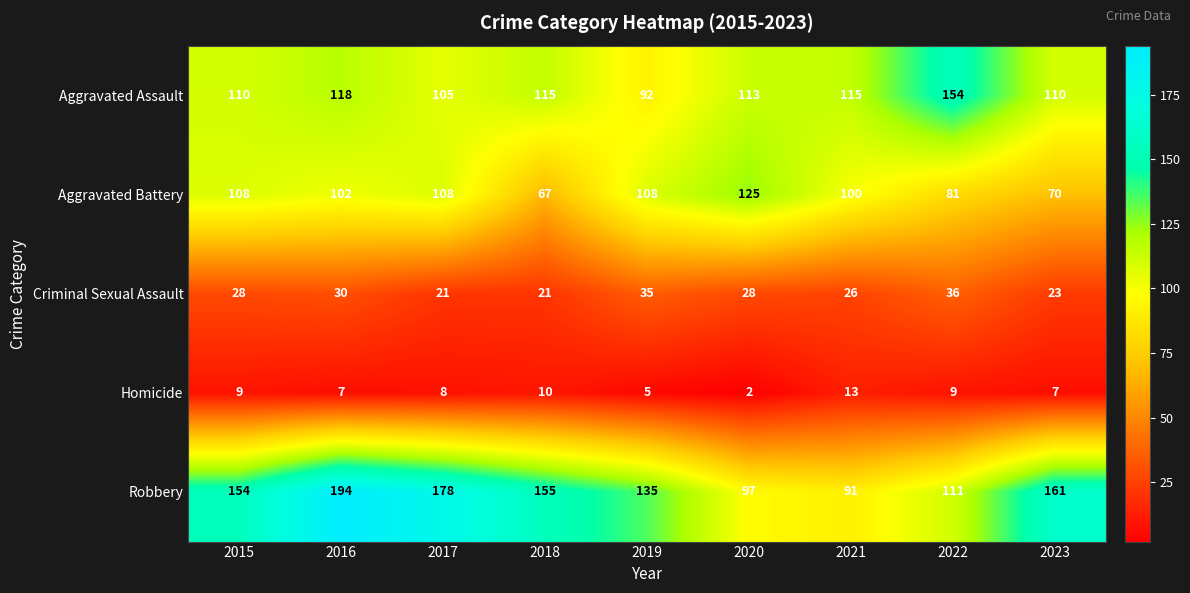

What is the difference between the maximum and minimum values in the Homicide series?

11